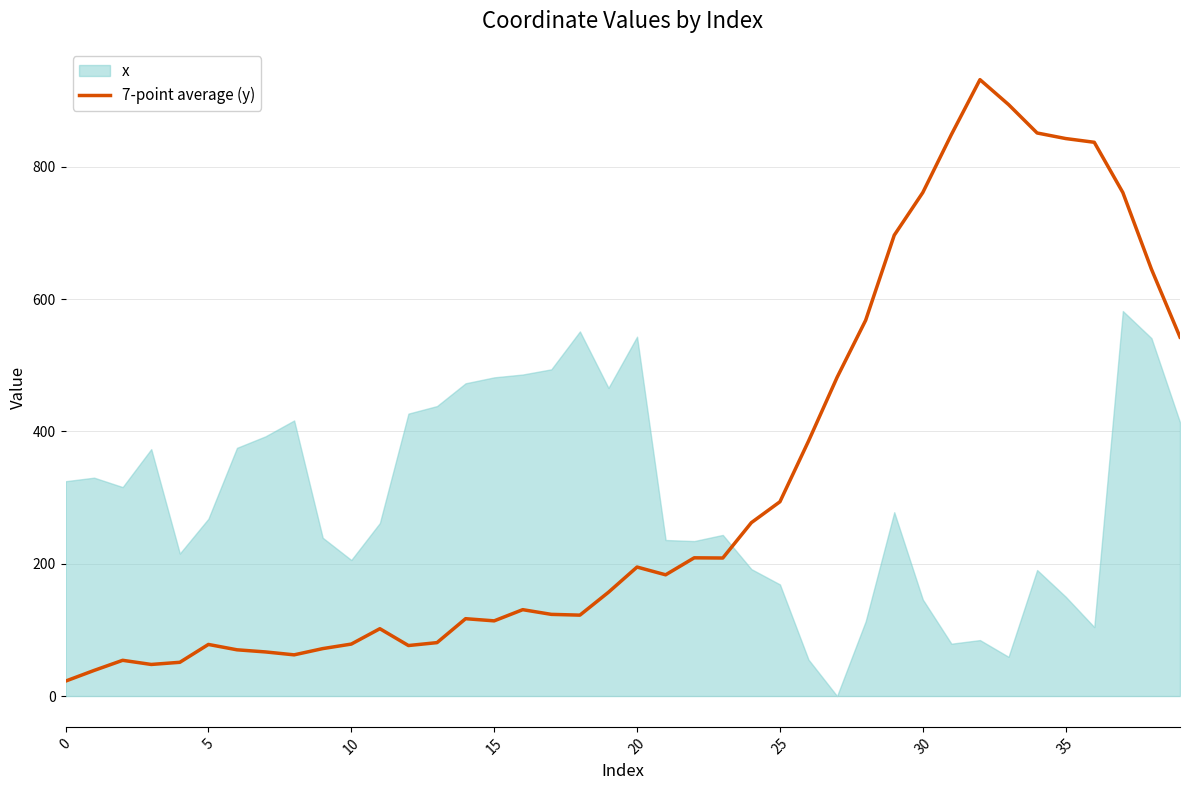

How many values are below 183?

20